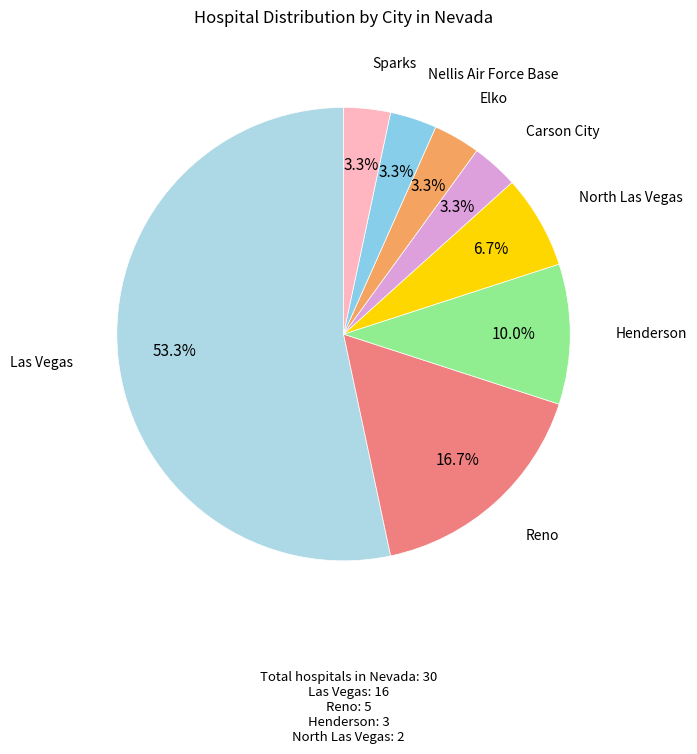

How many slices are in this pie chart?

8